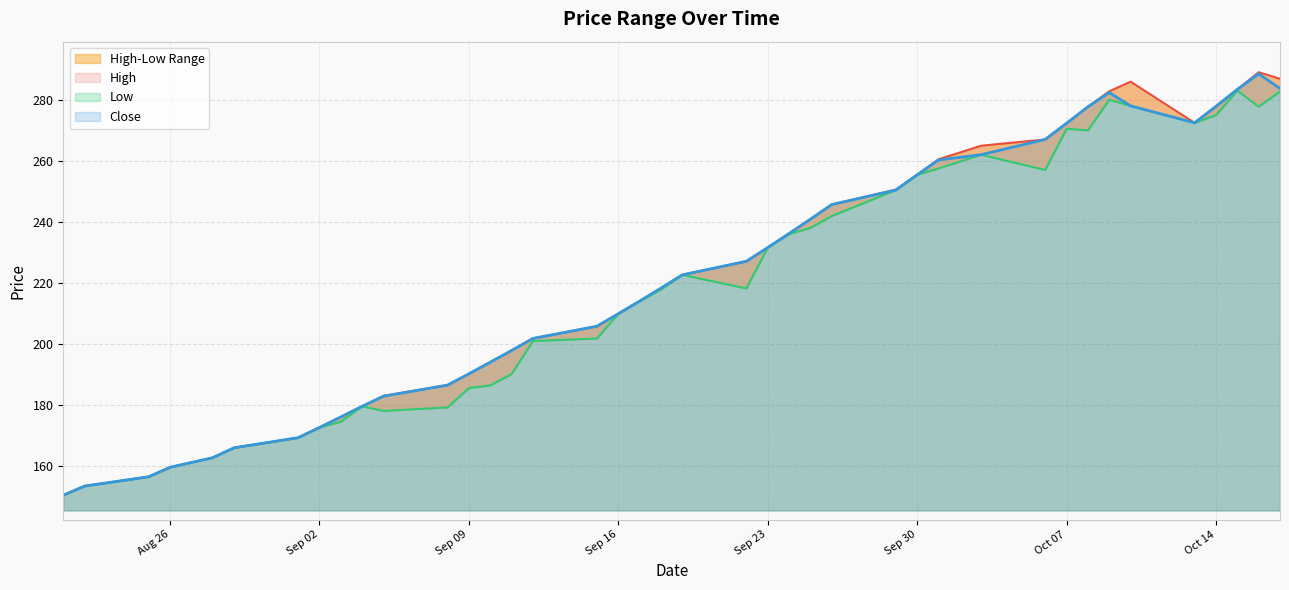

The value of Close at Sep 30 is 255.4. True or false?

True